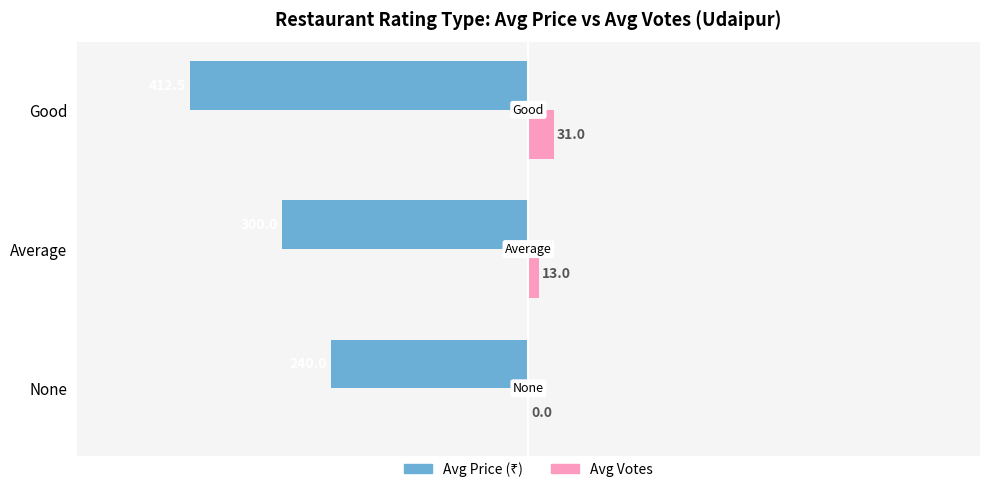

What is the maximum value shown in the chart?

31.0